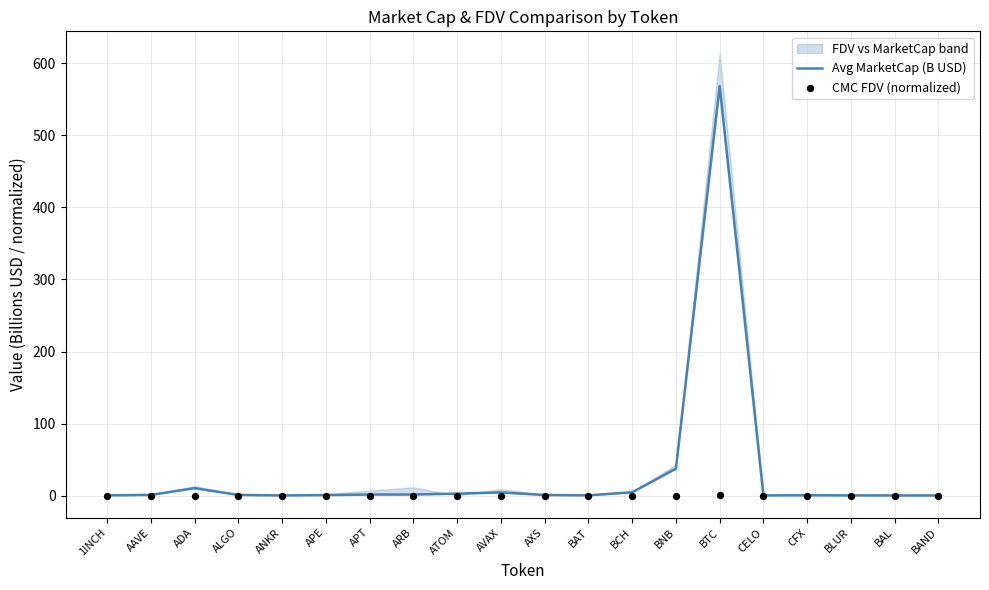

What is the total value across all series at BTC?

569.6